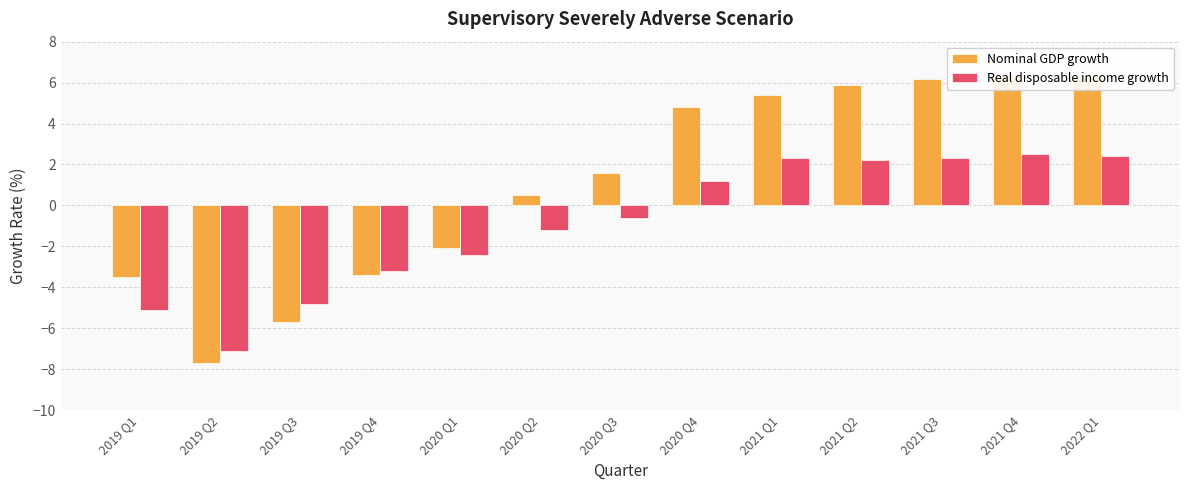

What is the sum of the Nominal GDP growth values at 2020 Q1 and 2019 Q2?

-9.8